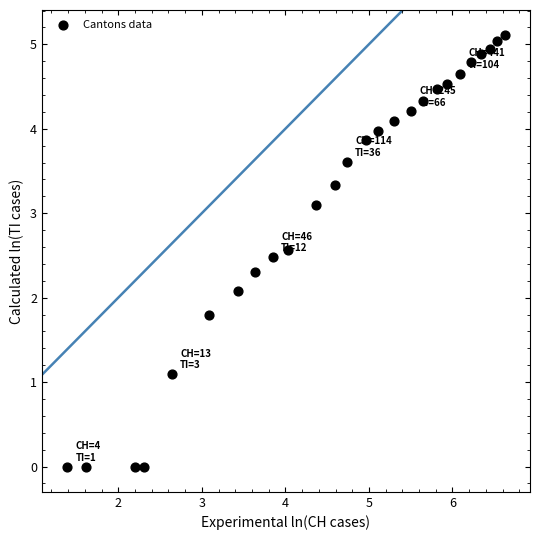

What Y value in the scatter plot is closest to 2?

2.1